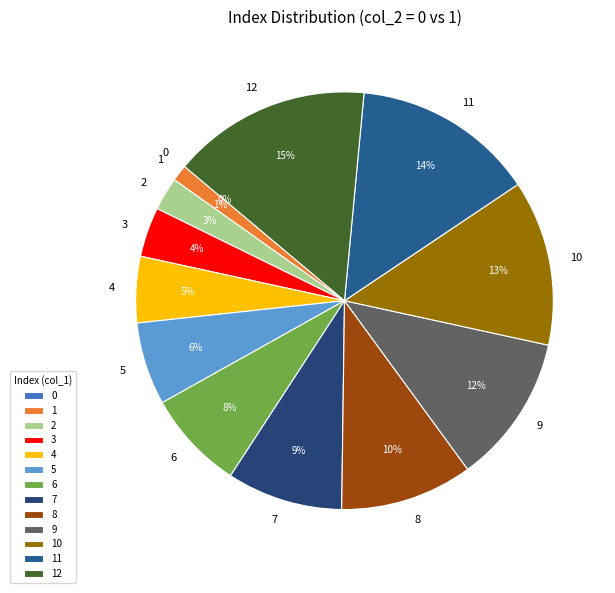

Count the number of slices in the pie.

13